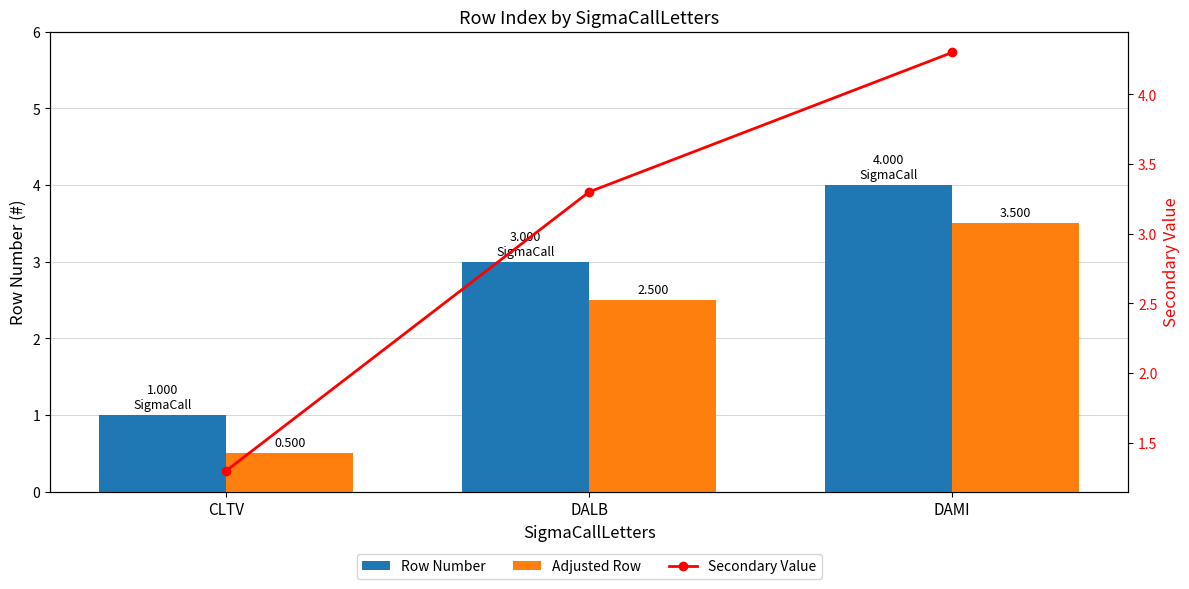

Reading left to right, list all the values displayed in this chart.

Row Number: CLTV=1.0	DALB=3.0	DAMI=4.0
Adjusted Row: CLTV=0.5	DALB=2.5	DAMI=3.5
Secondary Value: CLTV=1.3	DALB=3.3	DAMI=4.3